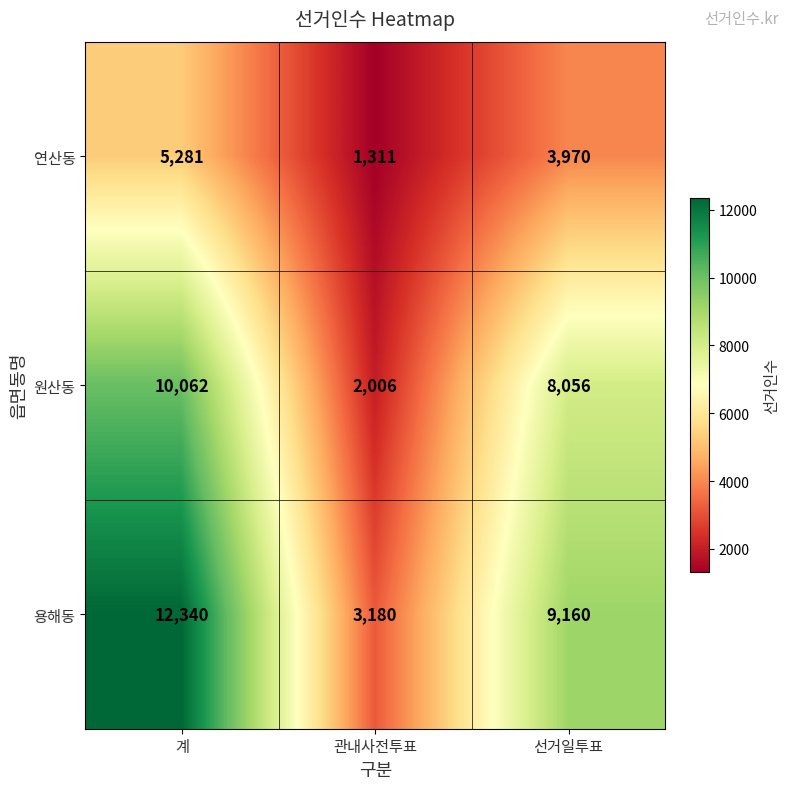

What is the spread (max minus min) of values at 선거일투표?

5190